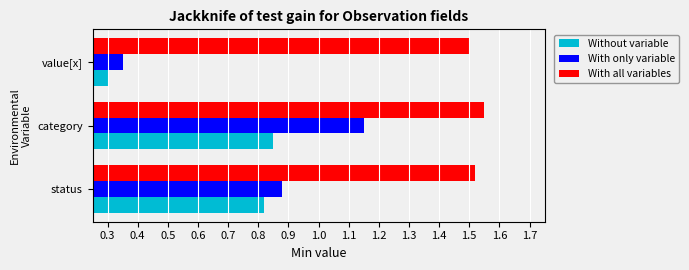

Which series has the largest total across all categories?

With all variables